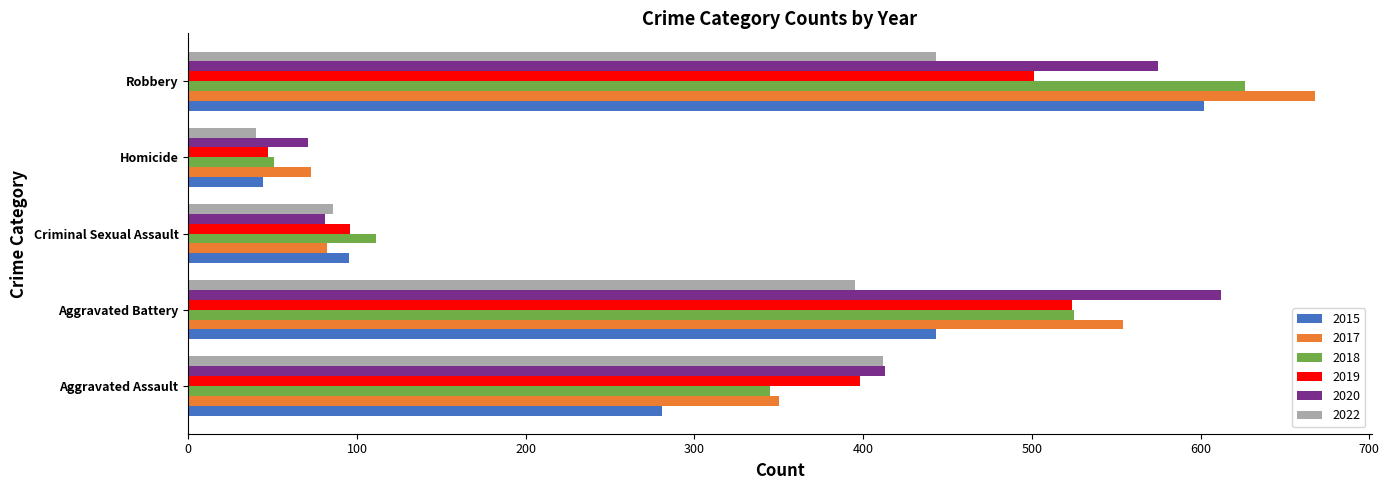

Is the value of 2019 at Criminal Sexual Assault greater than the value of 2022 at Aggravated Battery?

No